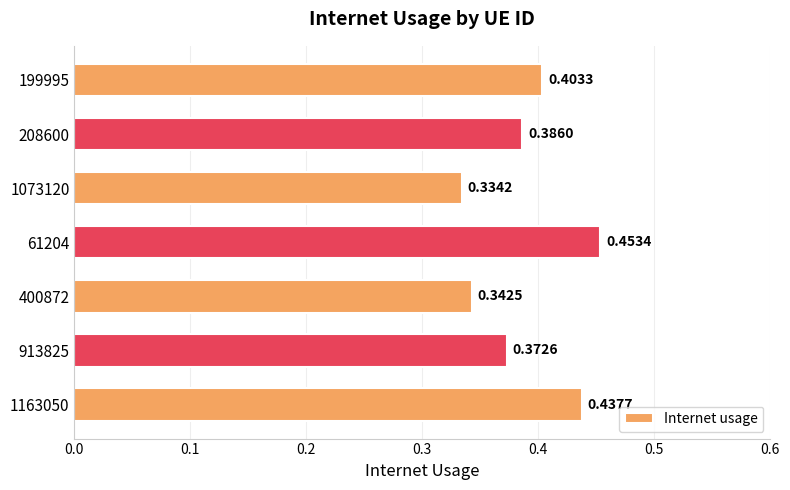

What is the sum of the values at 61204 and 1073120?

0.8